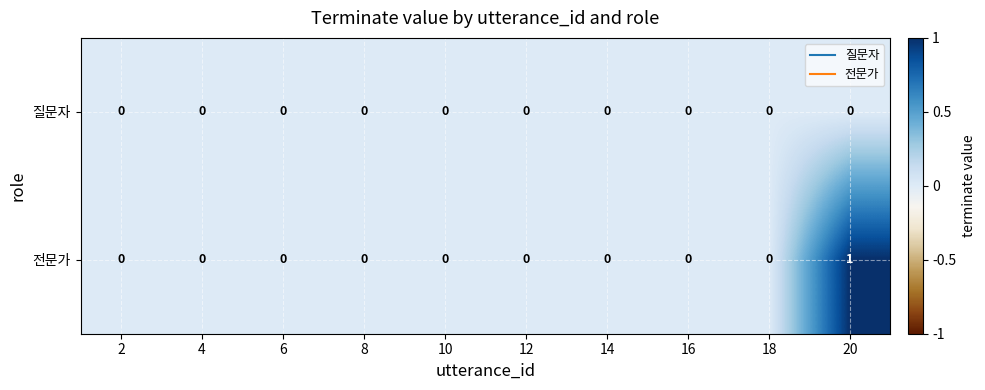

What is the maximum value shown in the chart?

1